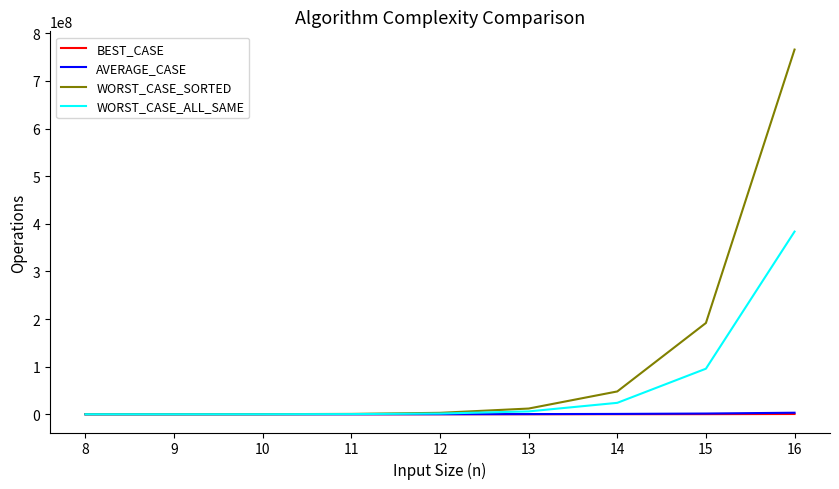

Read the WORST_CASE_ALL_SAME value at 11, to the nearest 100.

382700